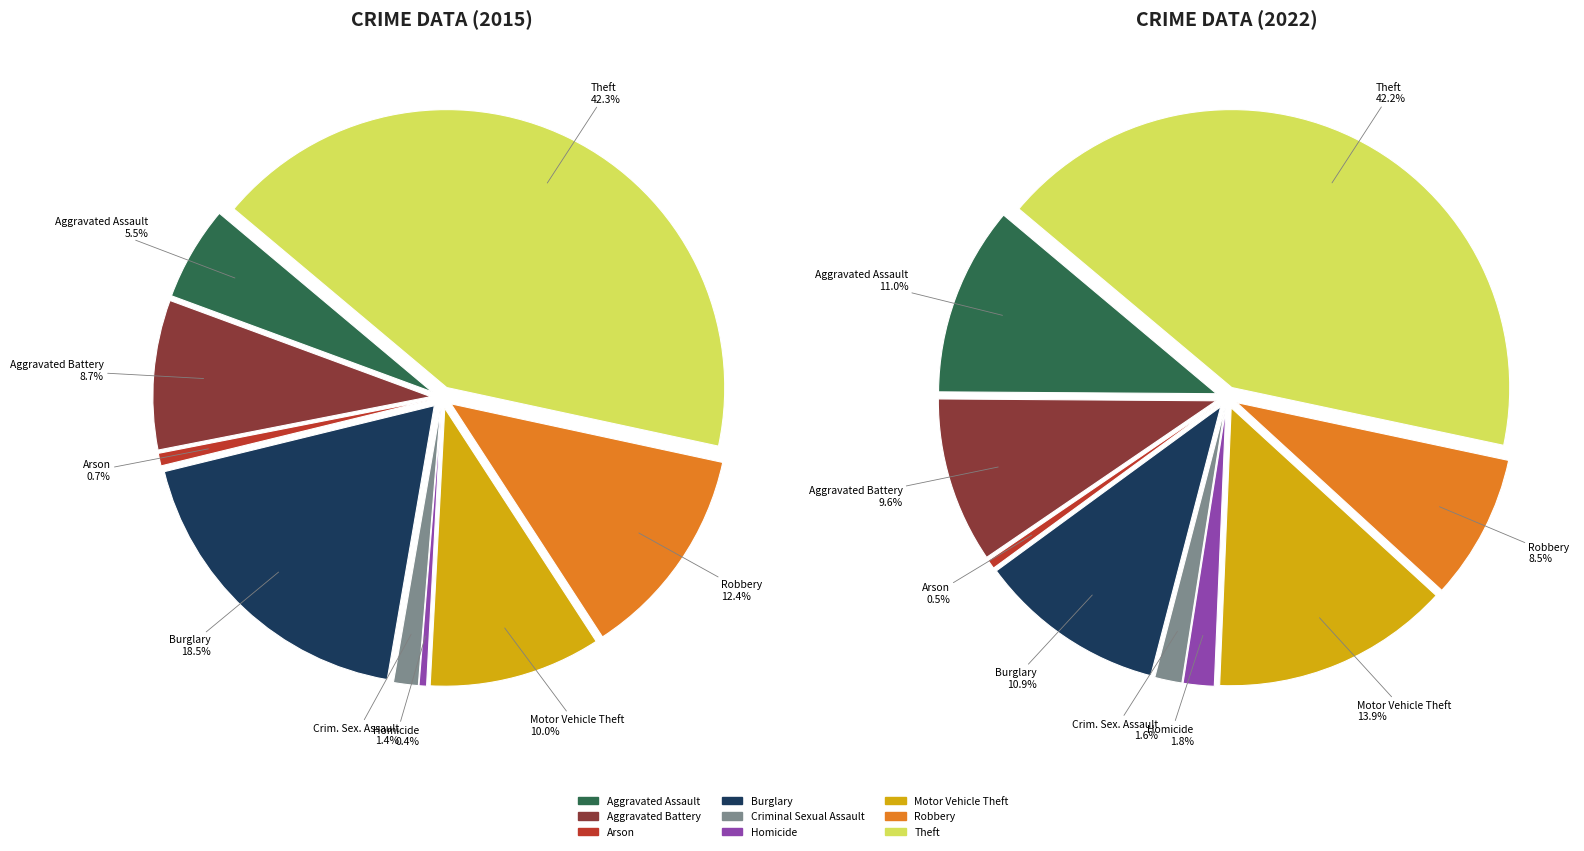

Count the number of slices in the pie.

9